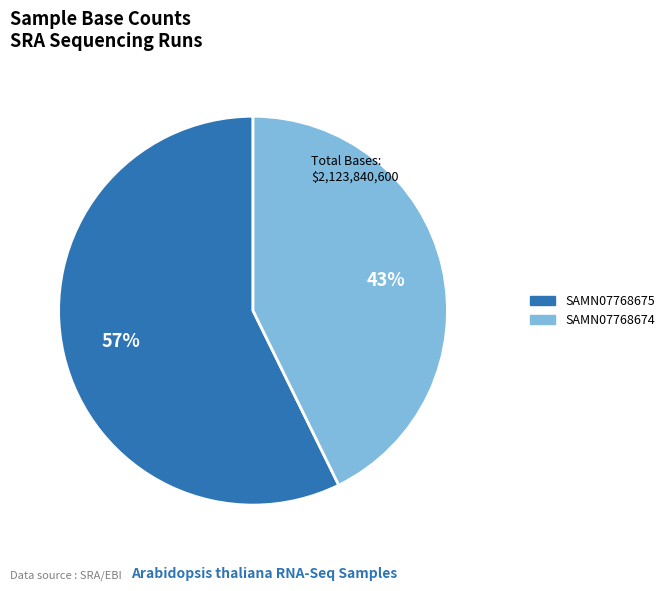

Between SAMN07768674 and SAMN07768675, which is larger?

SAMN07768675